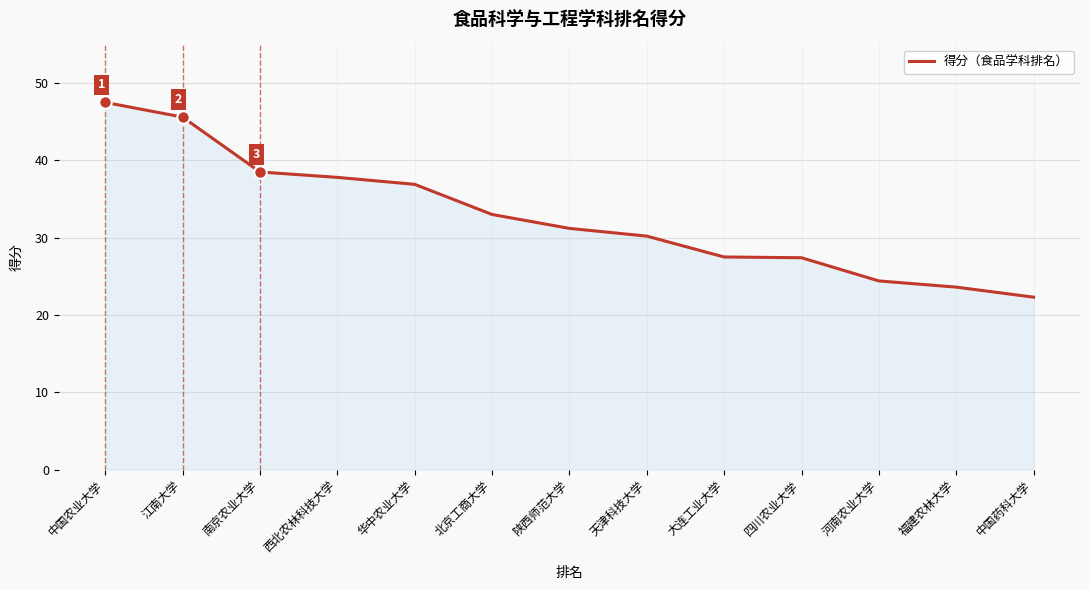

Which category has the lowest value across all series?

中国药科大学